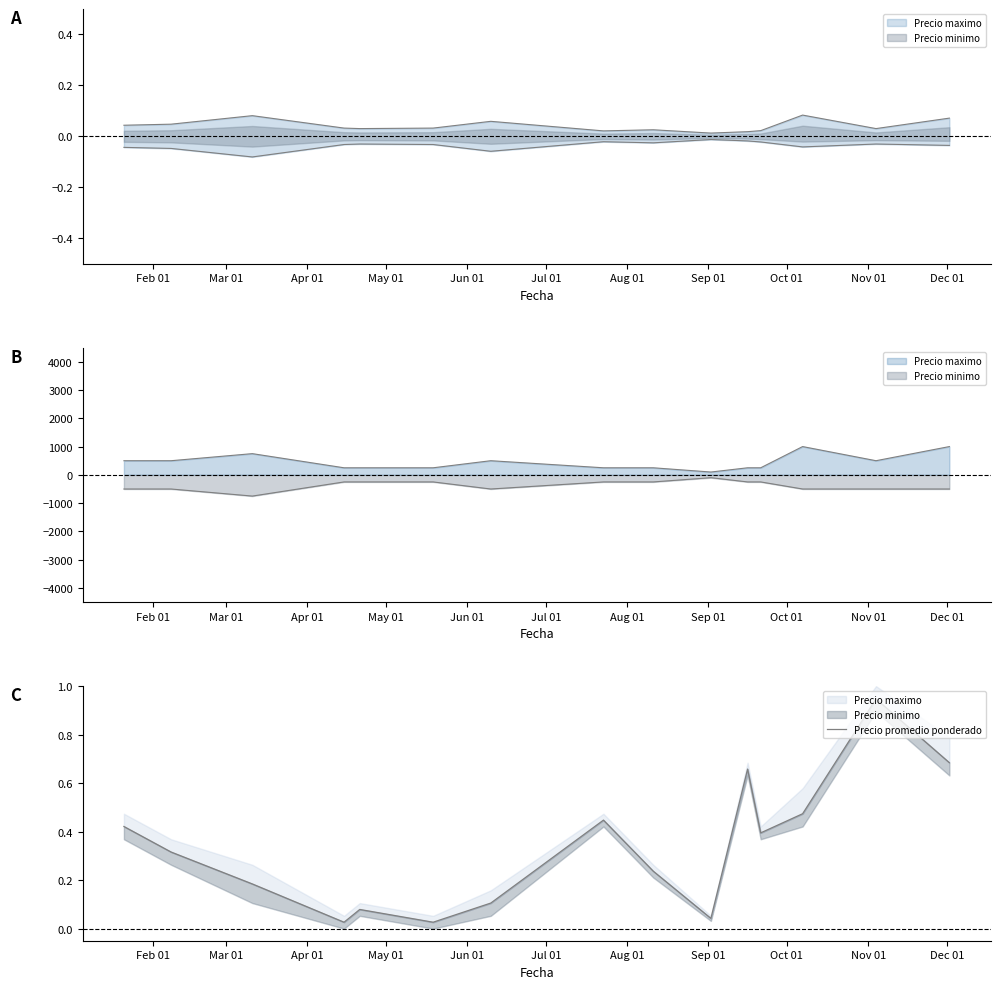

What is the label of the 2nd point from the left?

Mar 01